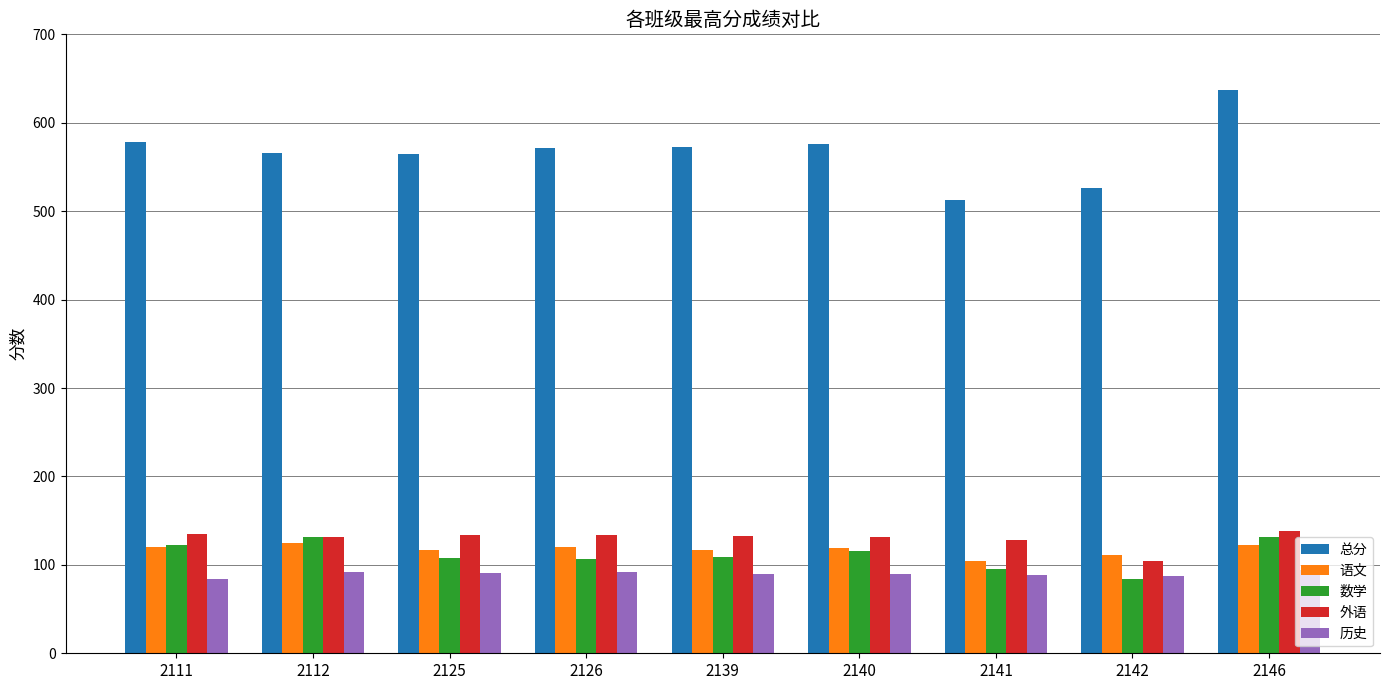

What is the sum of the 数学 values at 2142 and 2125?

192.0